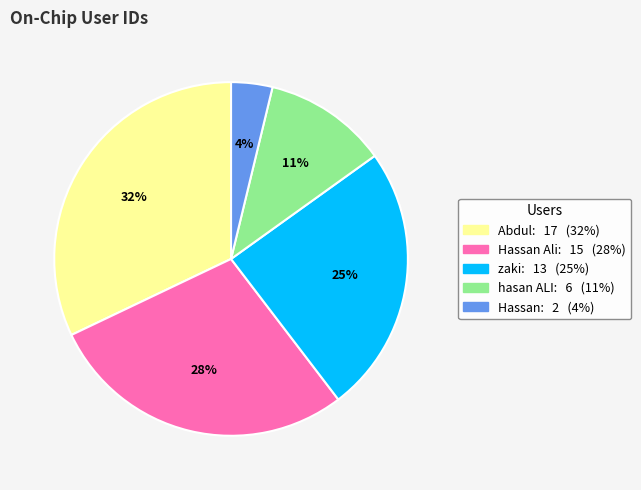

To the nearest percent, what is the average slice percentage?

20%